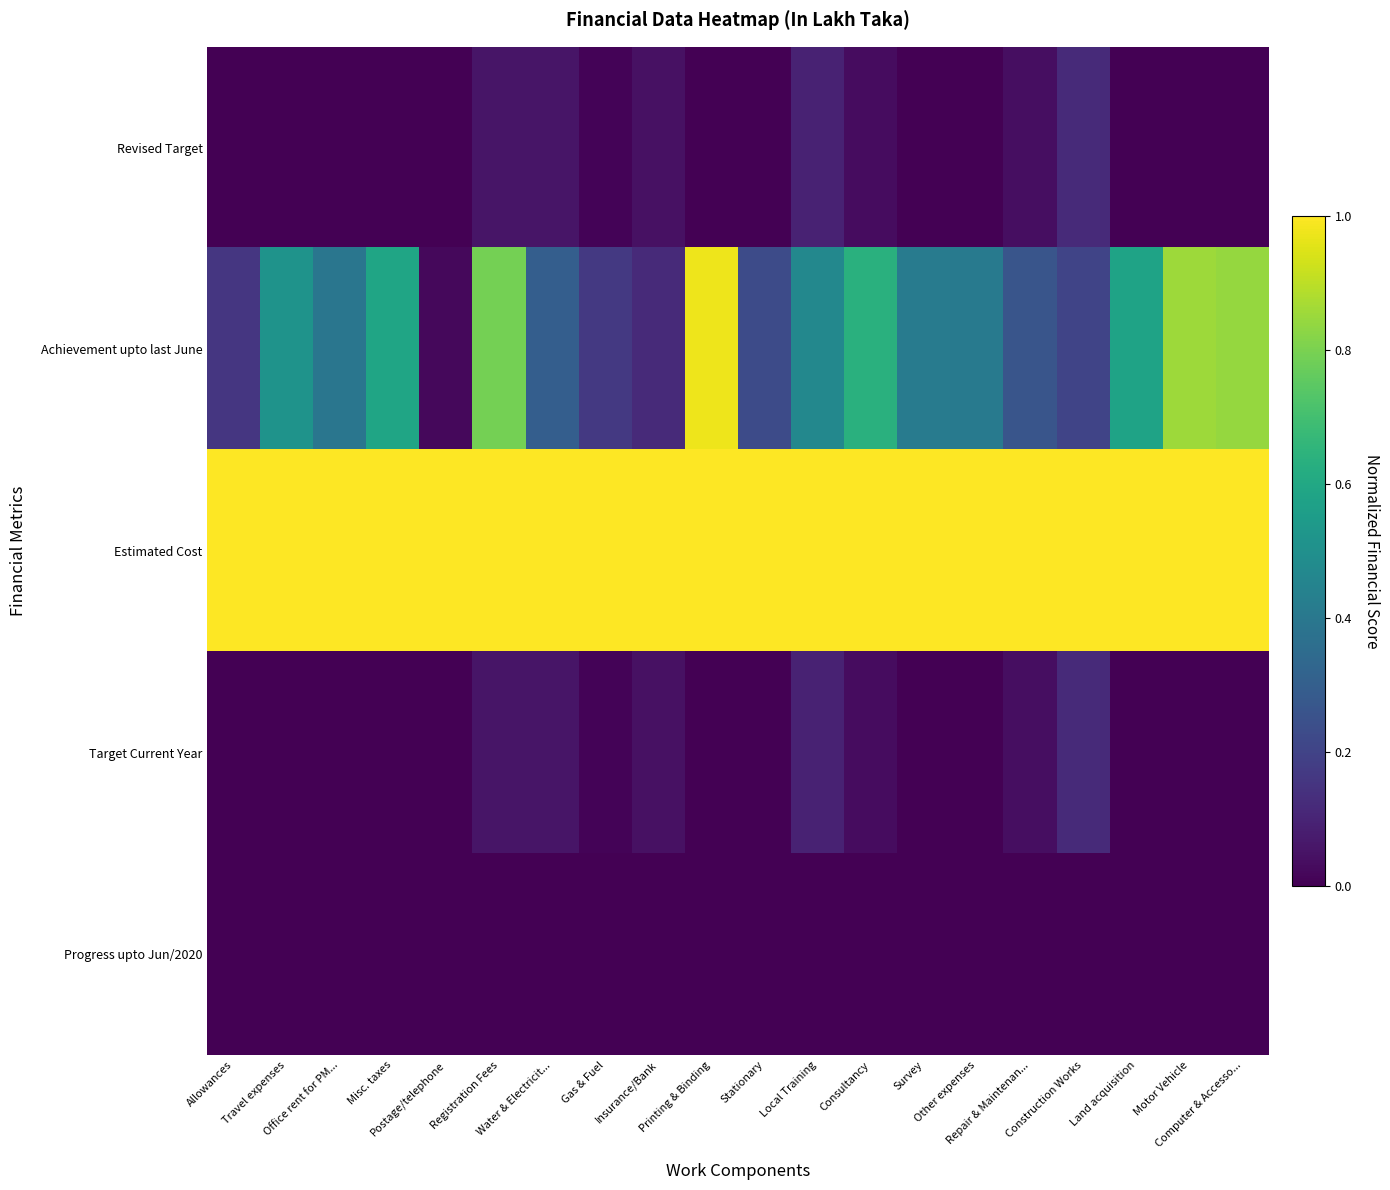

At how many categories does at least one series exceed 0?

20